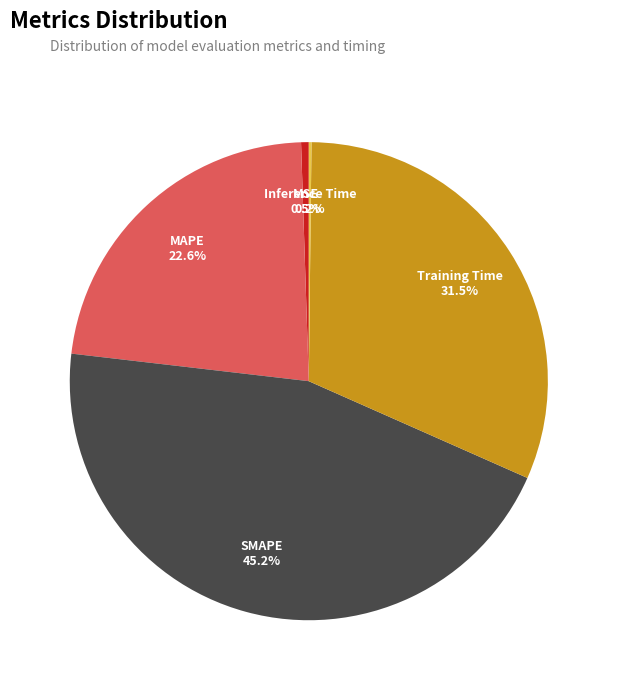

Which category has the biggest portion of the pie?

SMAPE